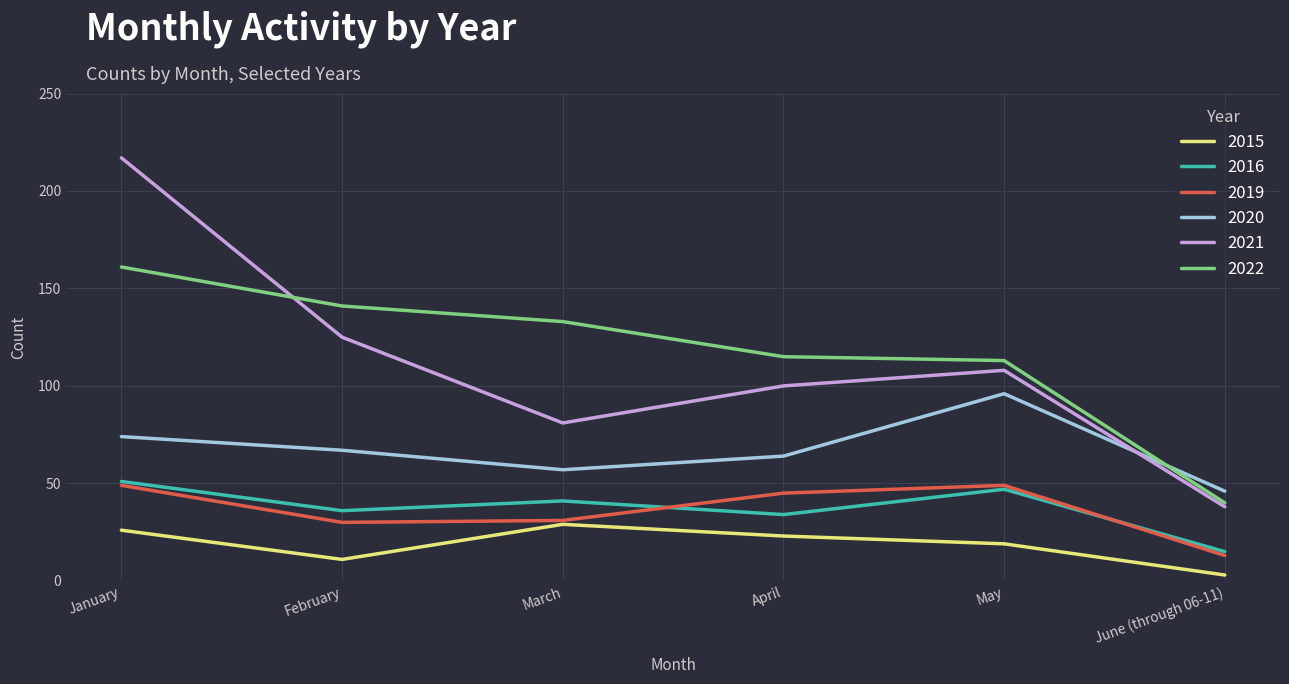

At which category does 2016 reach its first local valley?

February